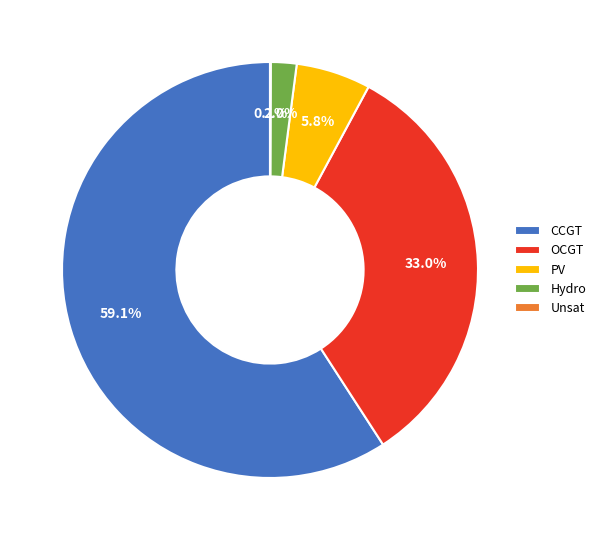

Does CCGT account for over 50% of the chart?

Yes